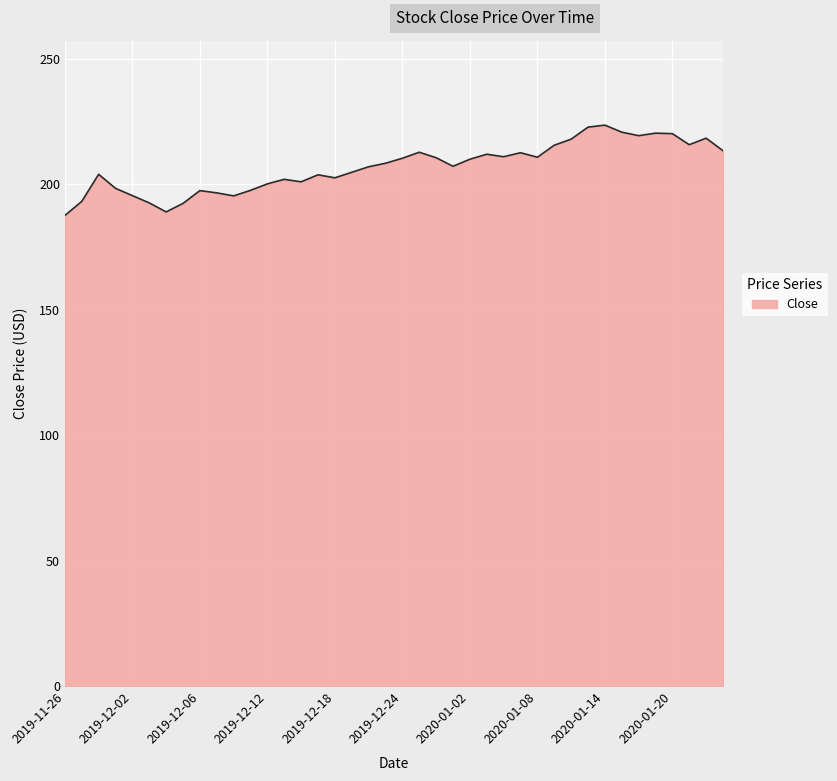

What is the minimum value shown in the chart?

187.6